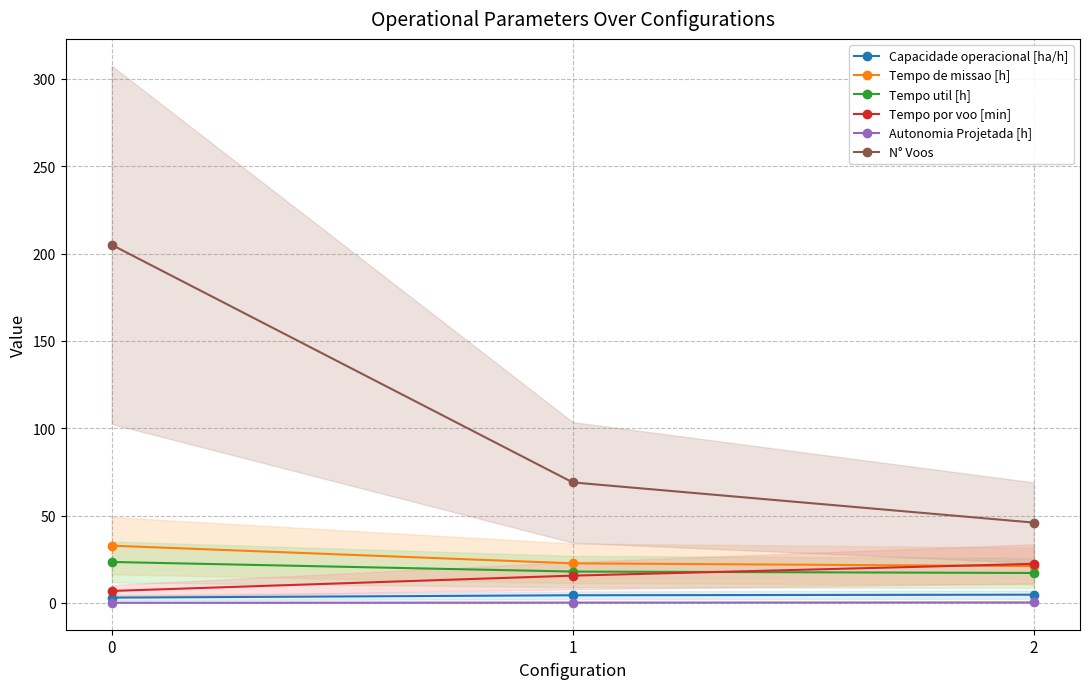

At which label does Tempo por voo [min] first exceed 15?

1